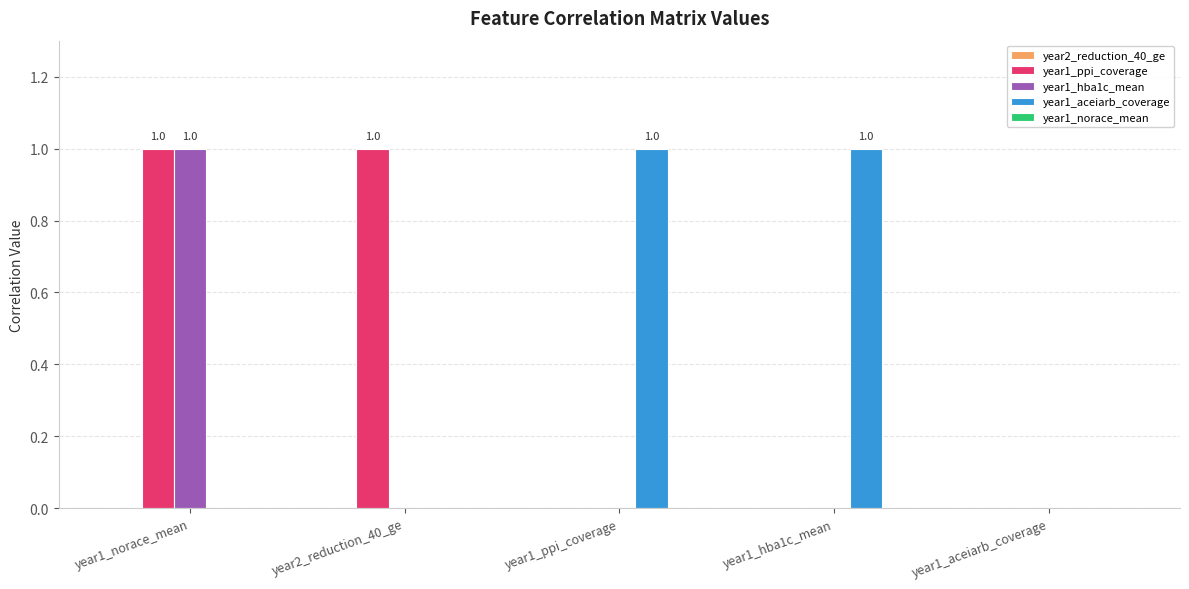

Between year2_reduction_40_ge and year1_aceiarb_coverage, which series saw the biggest shift?

year1_ppi_coverage